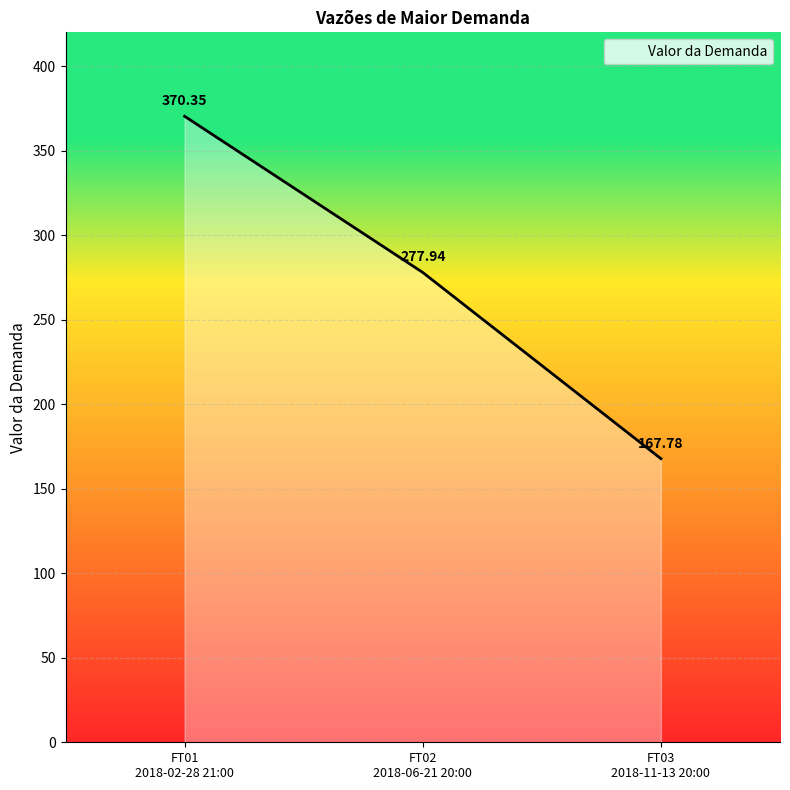

What is the average value?

272.0